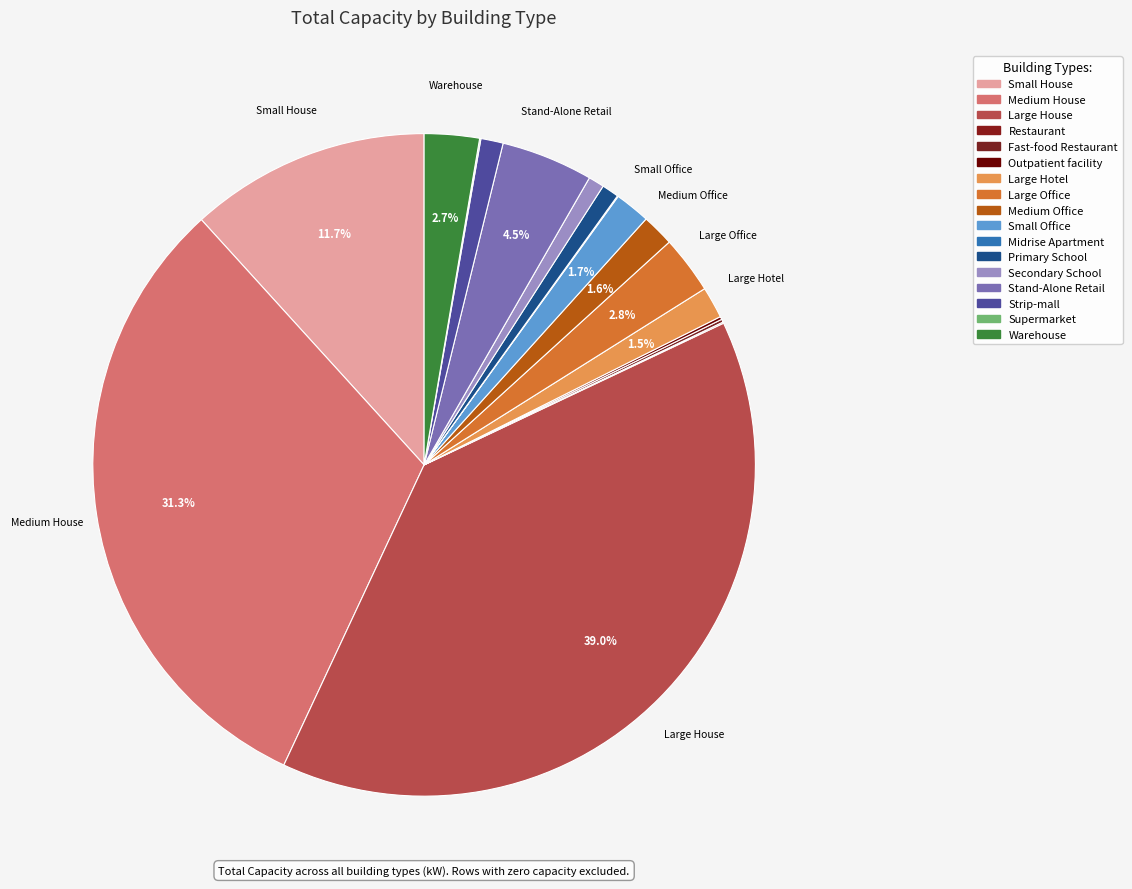

What is the change in value from Restaurant to Secondary School?

+69